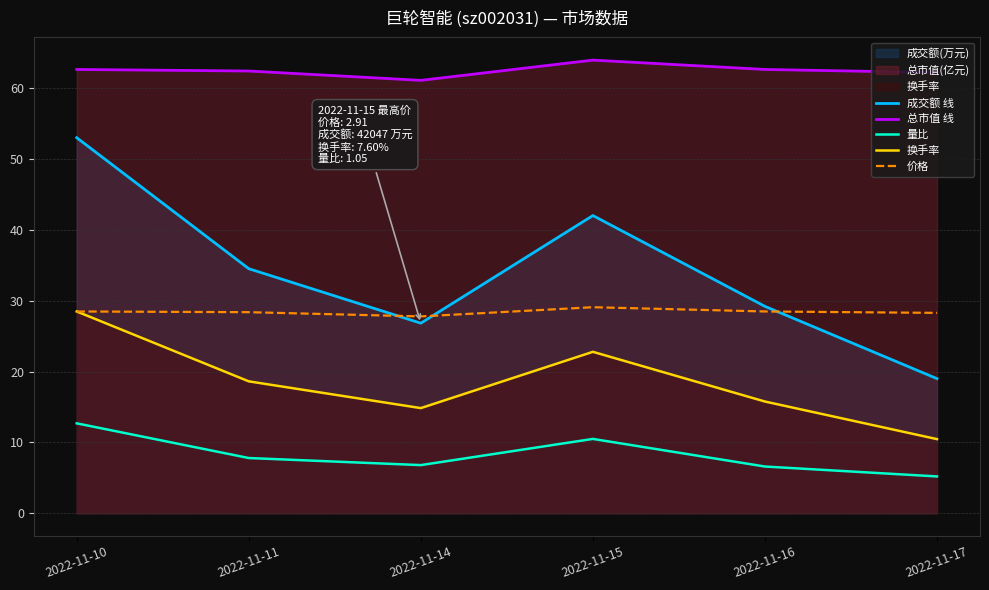

Does the chart display data point markers on the line(s)?

No